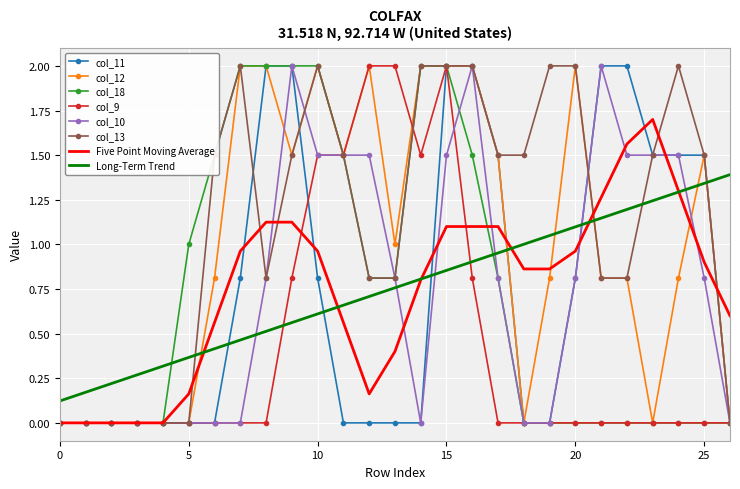

What is the maximum value for col_12?

2.0